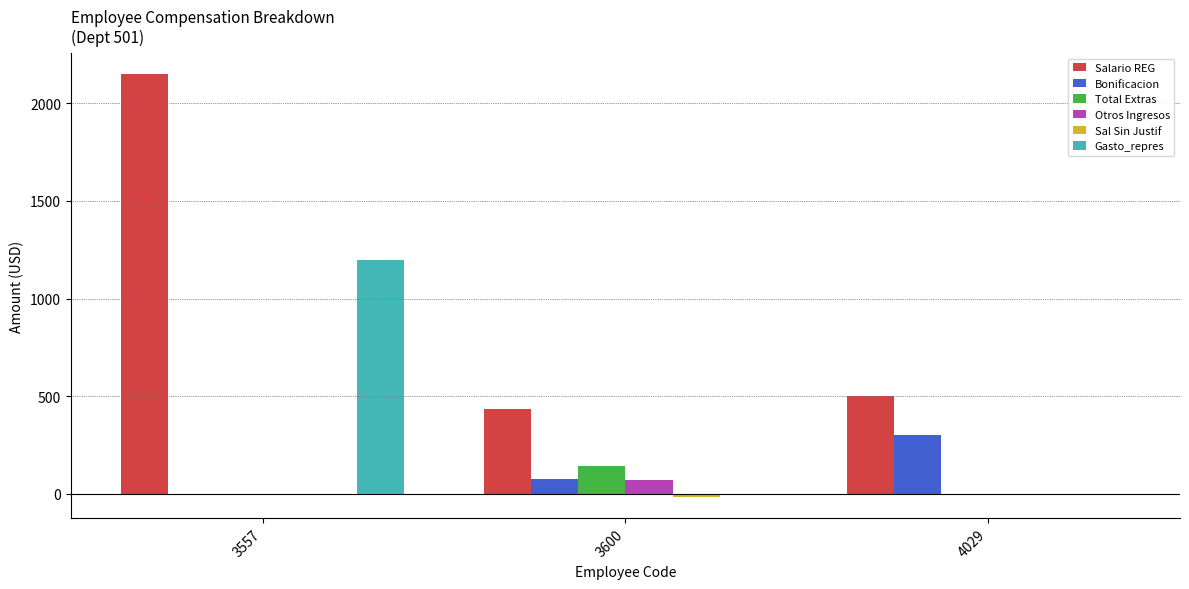

How many Gasto_repres values are between 0 and 1200?

3